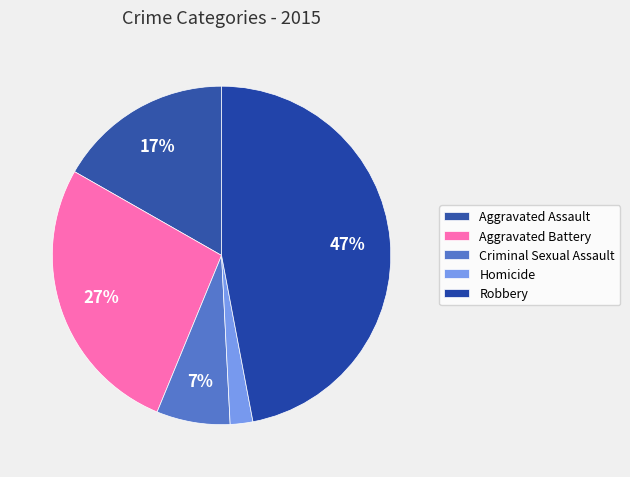

How many slices are in this pie chart?

5